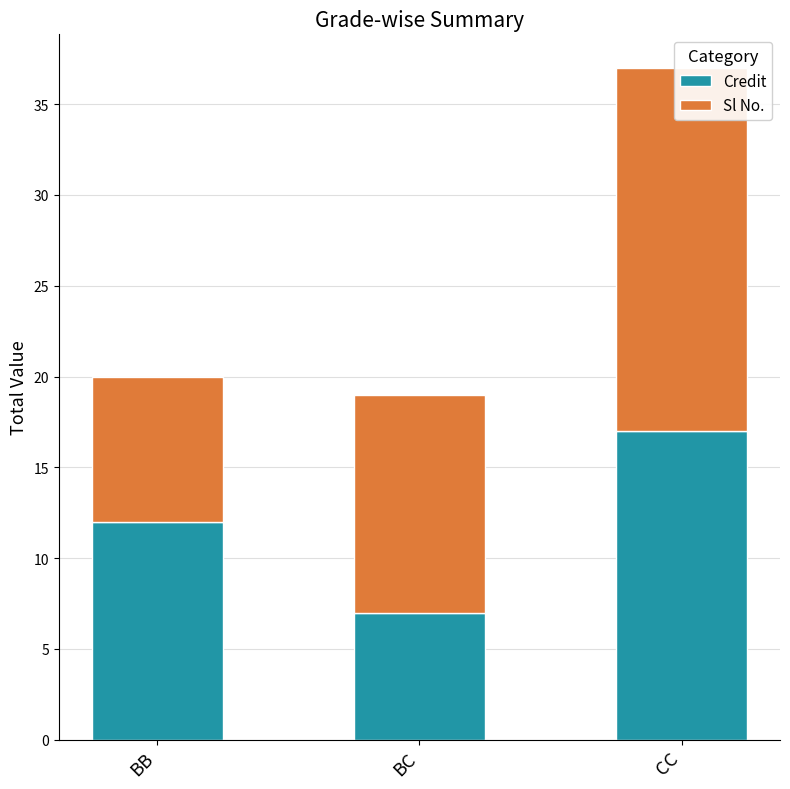

What is the value of the Sl No. bar at the 2nd from the left?

12